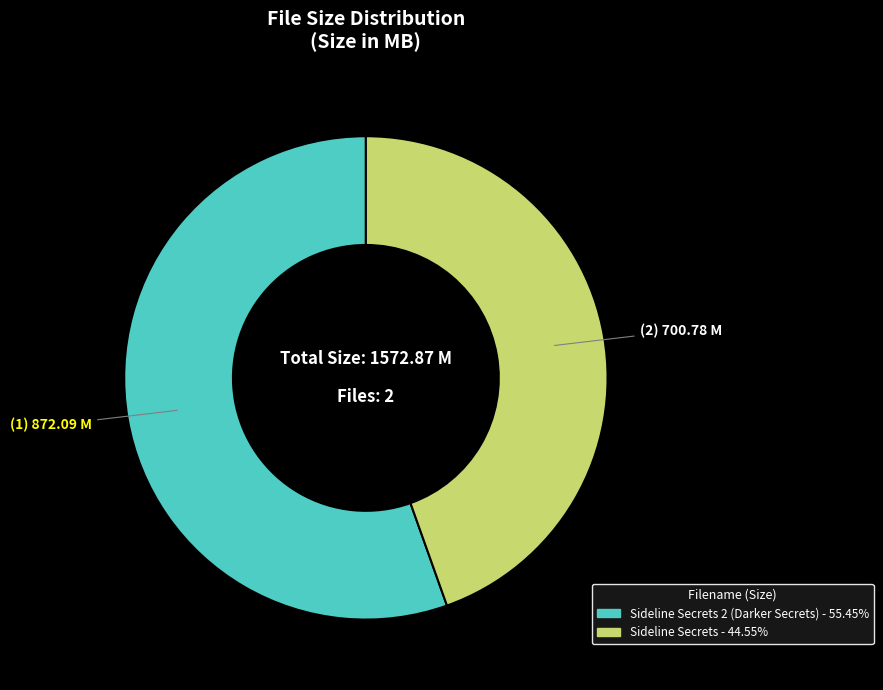

Is there any slice that represents more than half of the pie?

Yes